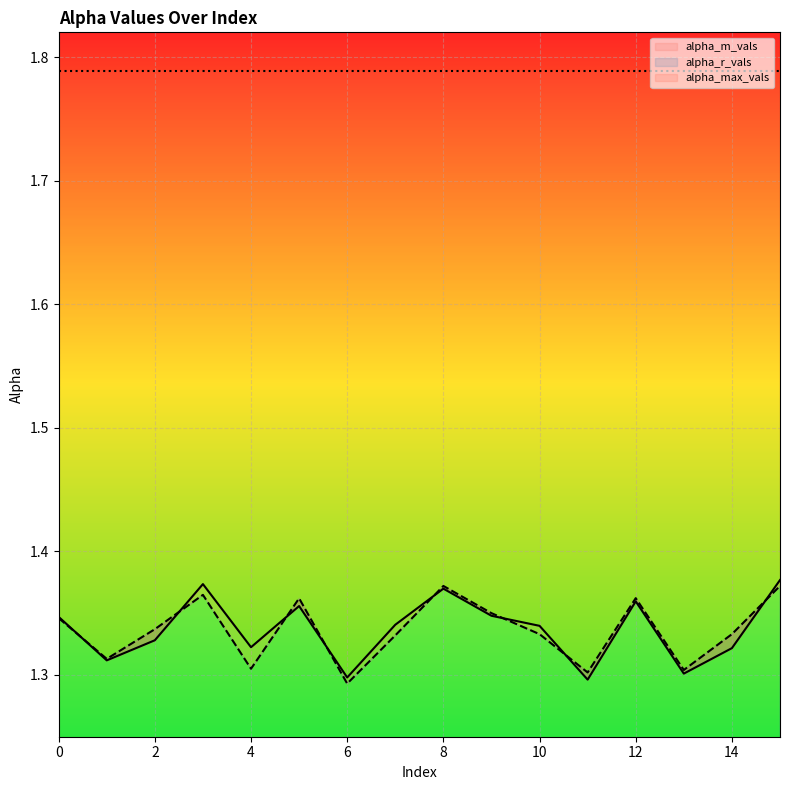

At which category does the chart reach its peak across all series?

15